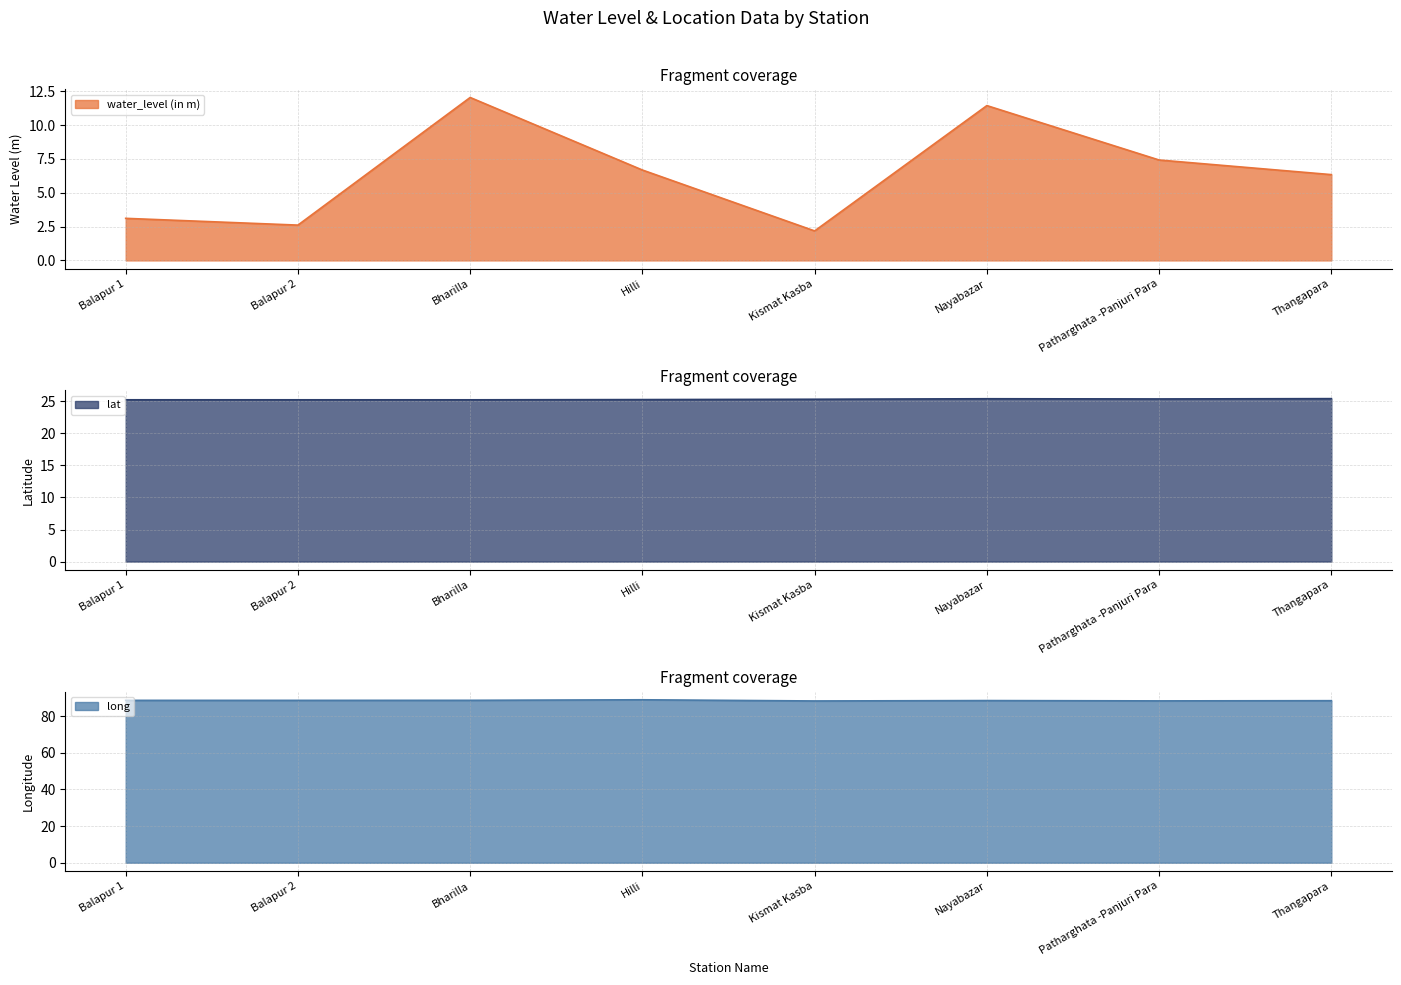

What are all the series names shown in the legend?

water_level (in m), lat, long